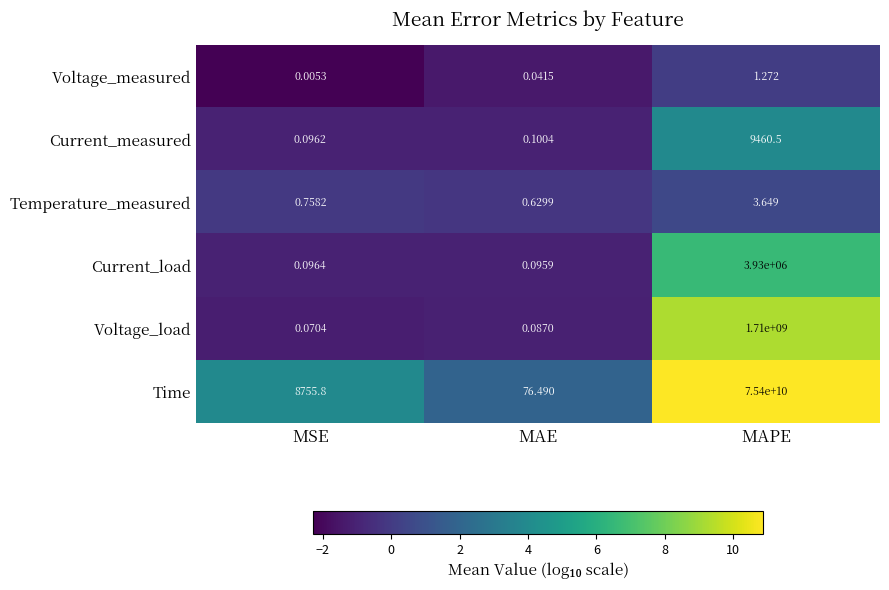

Which category has the highest value across all series?

MAPE